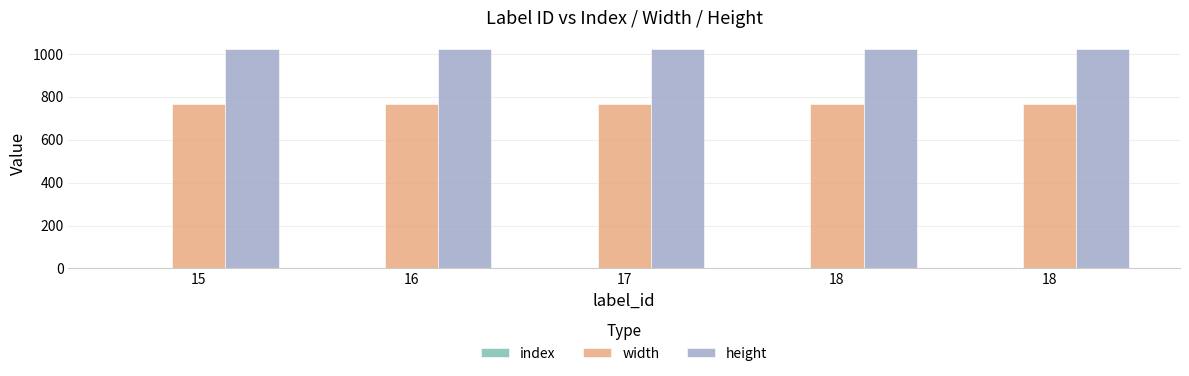

How many groups of bars are there?

5